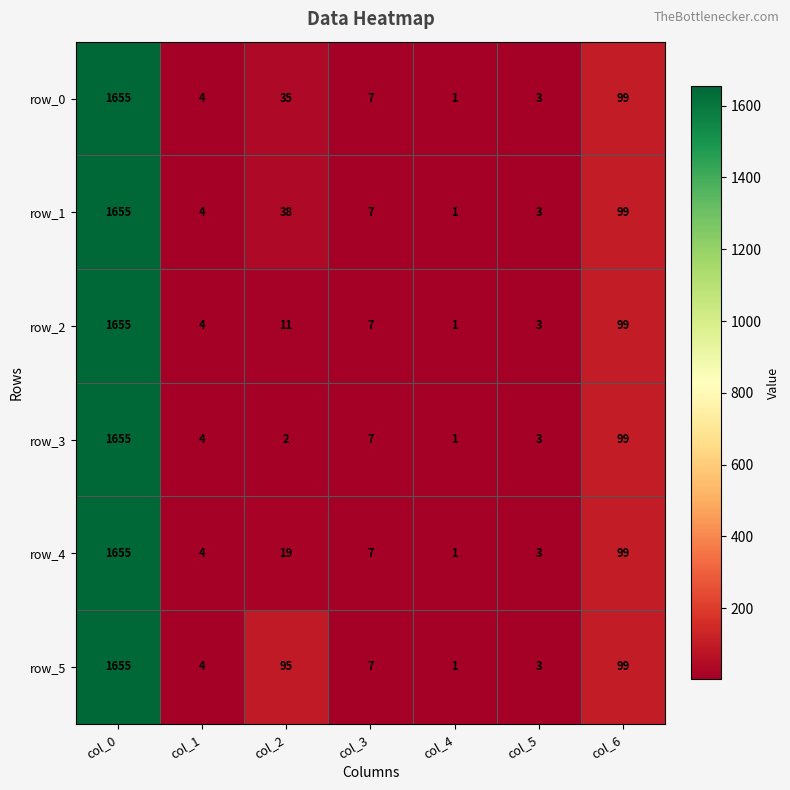

Count the number of data series in this chart.

6